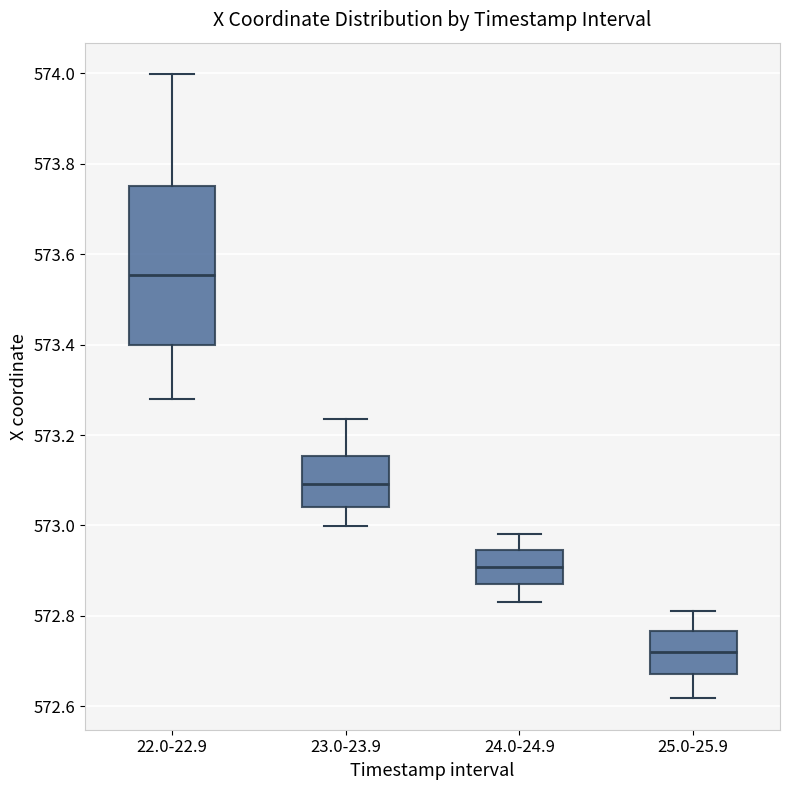

Where does the upper whisker of the box for 25.0-25.9 end on the y-axis? The values are not printed on the chart, so give them approximately, as read against the axis.

572.82